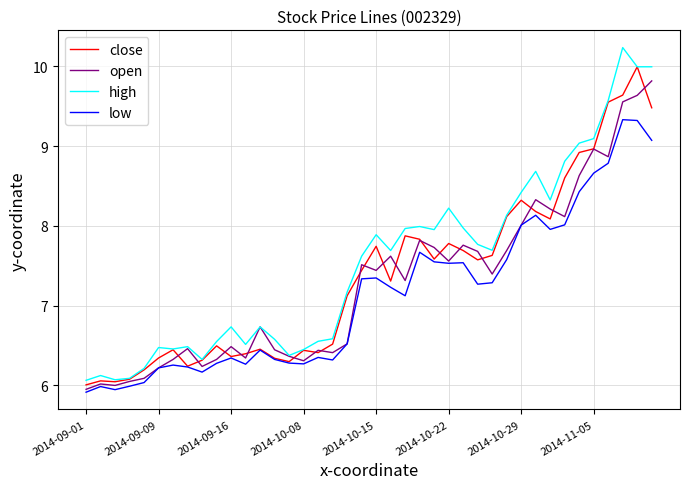

True or false: high and low cross at least once.

False